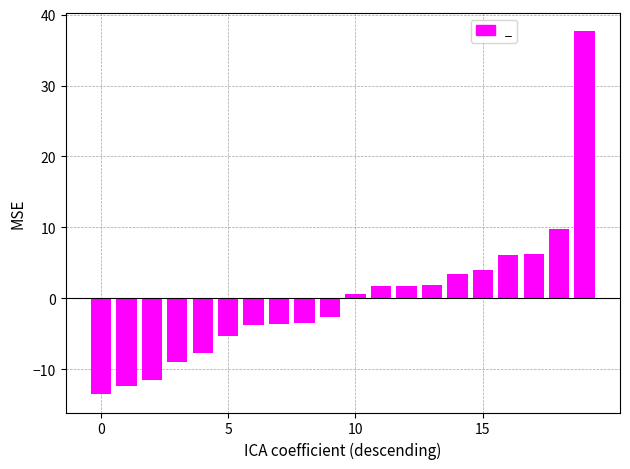

What is the greatest value displayed?

37.6